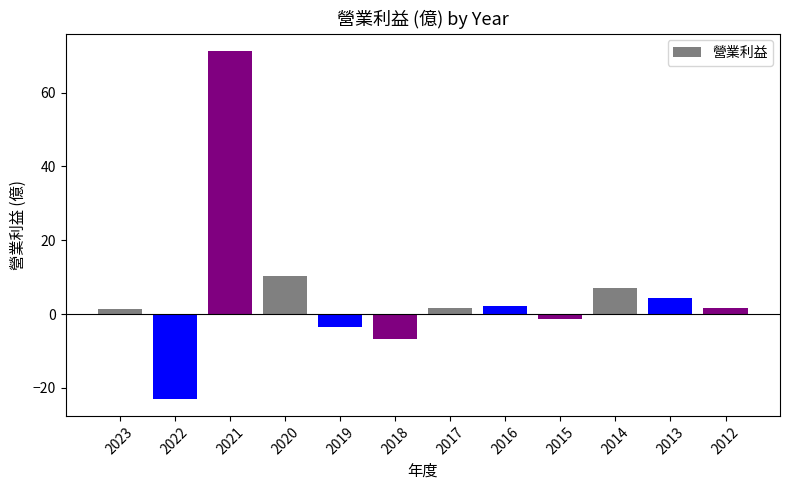

Does the chart contain any negative values?

Yes